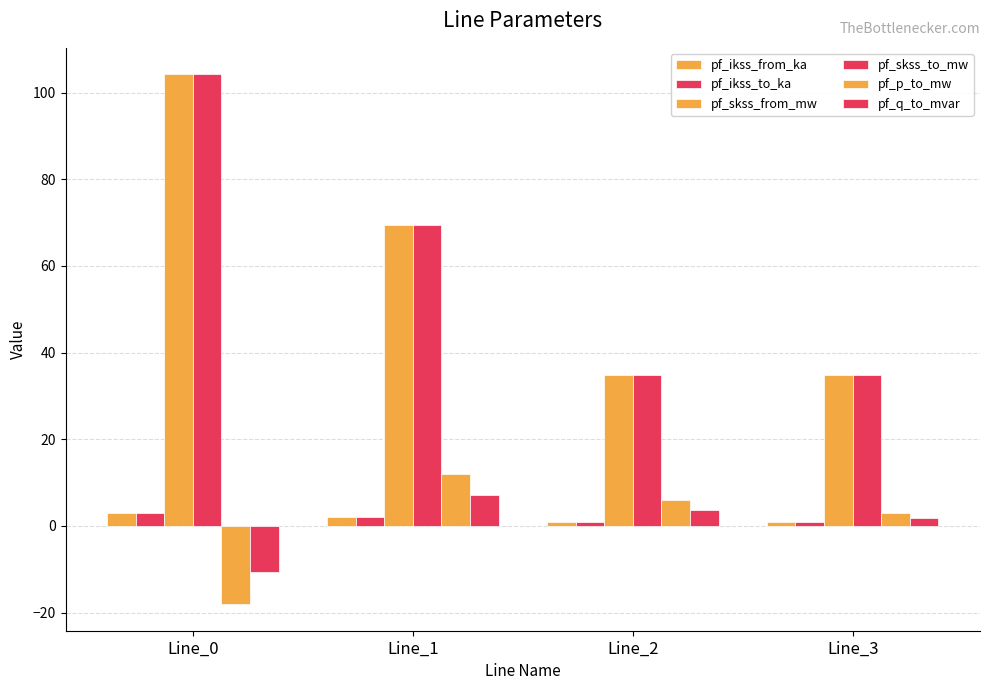

How many groups of bars are there?

4